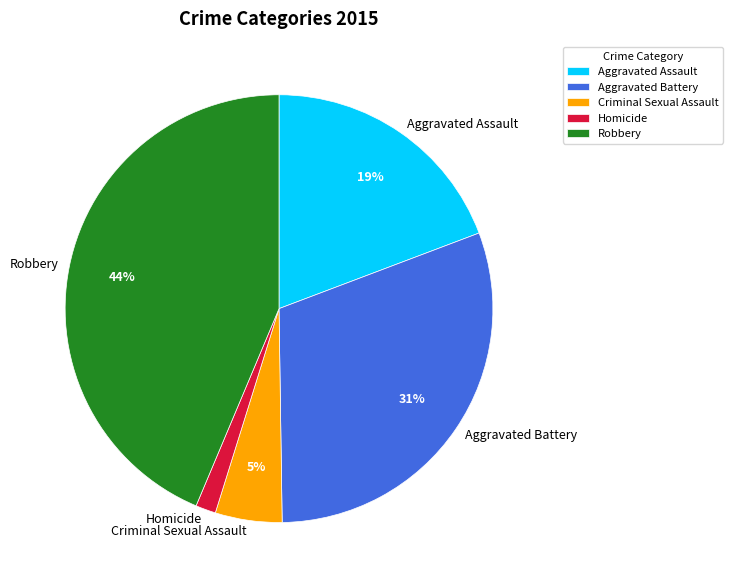

What is the largest slice in the pie chart?

Robbery